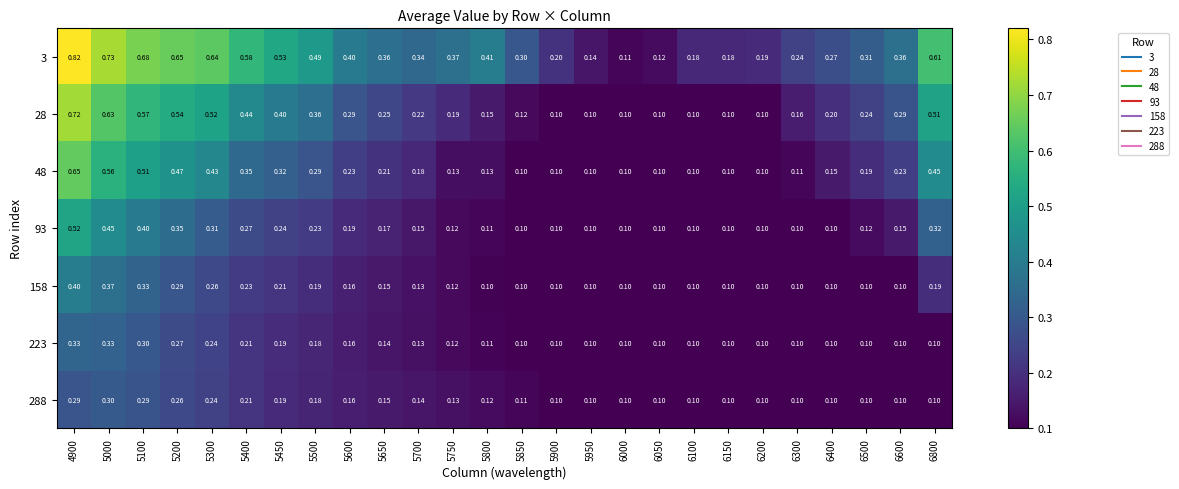

Is the value of 3 at 5600 greater than the value of 93 at 6400?

Yes